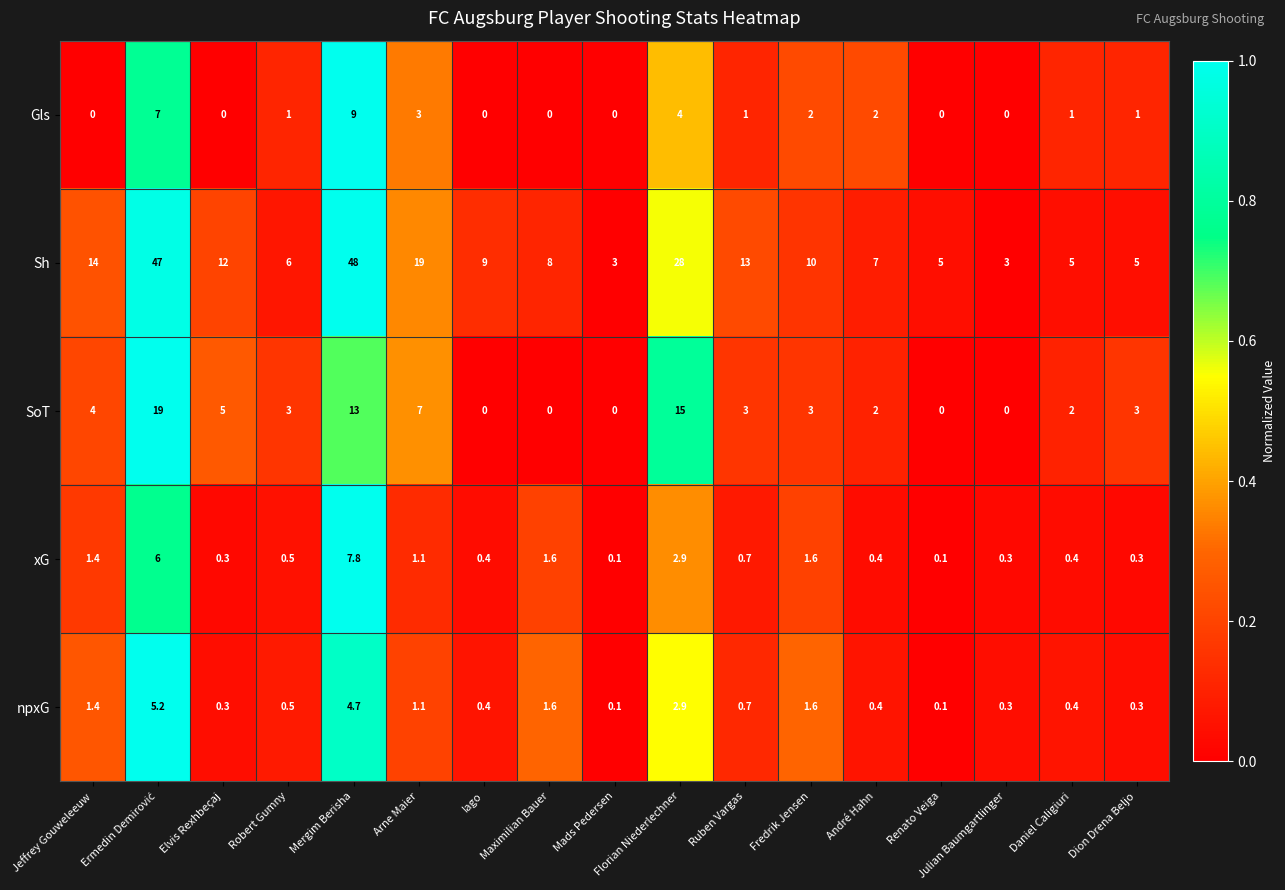

What is the average value of the SoT series?

4.6